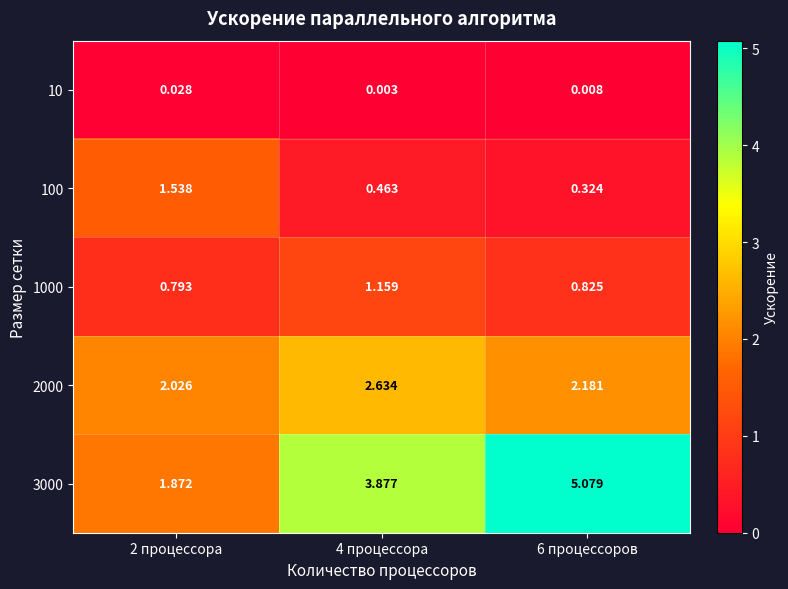

Reading left to right, transcribe all the data shown in this chart.

10: 2 процессора=0.0	4 процессора=0.0	6 процессоров=0.0
100: 2 процессора=1.5	4 процессора=0.5	6 процессоров=0.3
1000: 2 процессора=0.8	4 процессора=1.2	6 процессоров=0.8
2000: 2 процессора=2.0	4 процессора=2.6	6 процессоров=2.2
3000: 2 процессора=1.9	4 процессора=3.9	6 процессоров=5.1